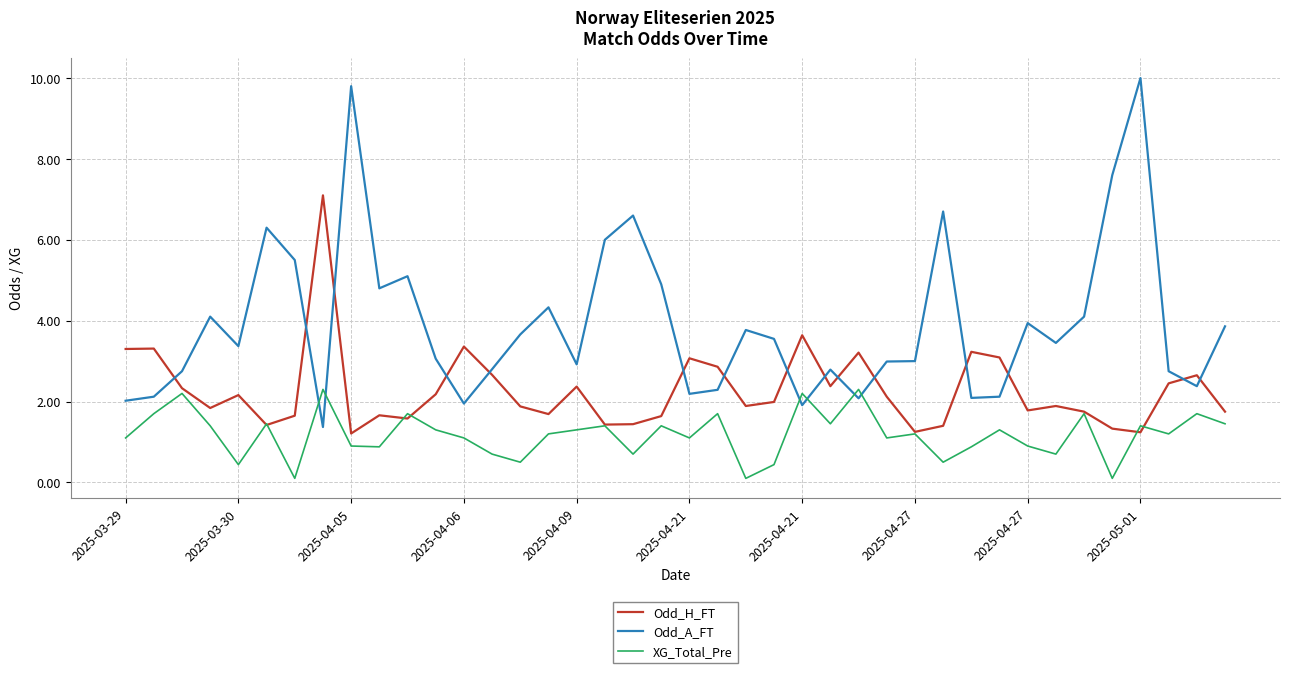

List the series in order of their overall mean, lowest first.

XG_Total_Pre, Odd_H_FT, Odd_A_FT